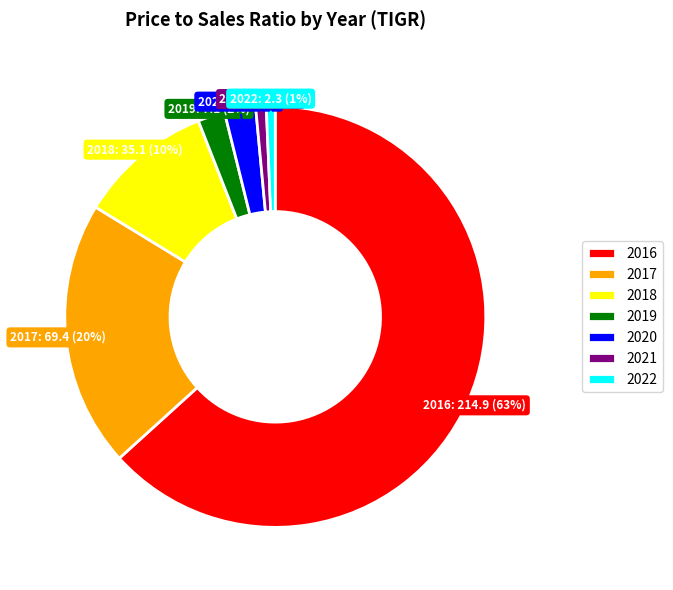

Is there any slice that represents more than half of the pie?

Yes